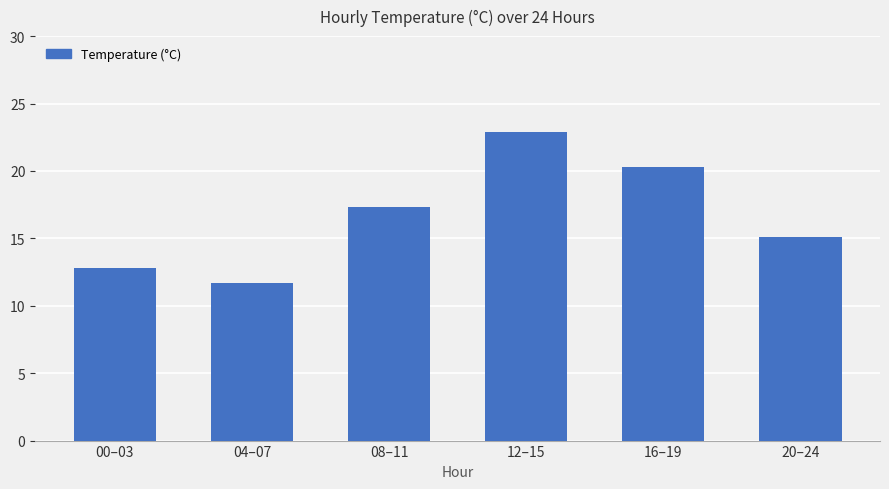

What is the smallest value displayed?

11.7